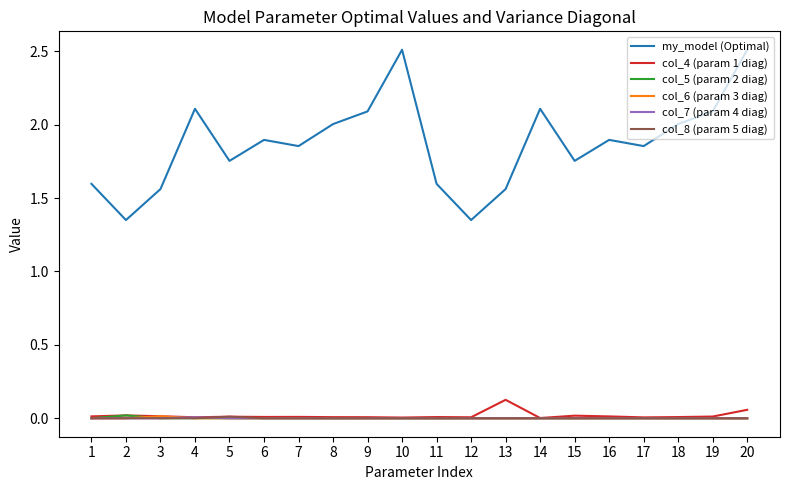

How many lines are shown in the chart?

6